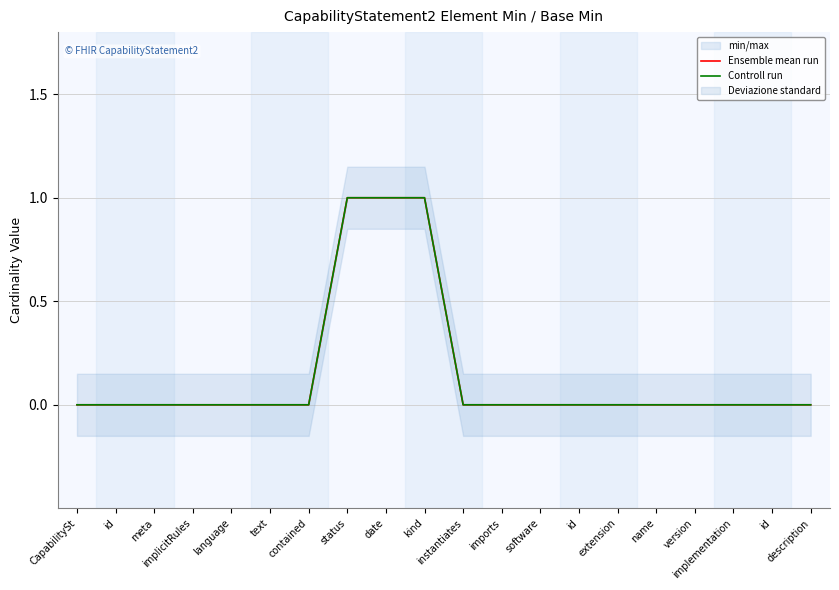

What is the difference between the maximum and minimum values in the Controll run series?

1